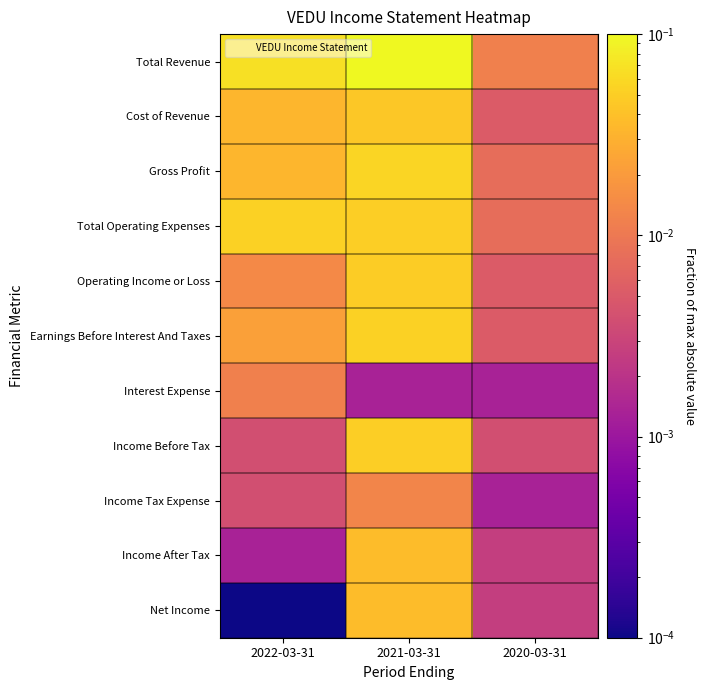

What is the total value across all series at 2020-03-31?

0.1